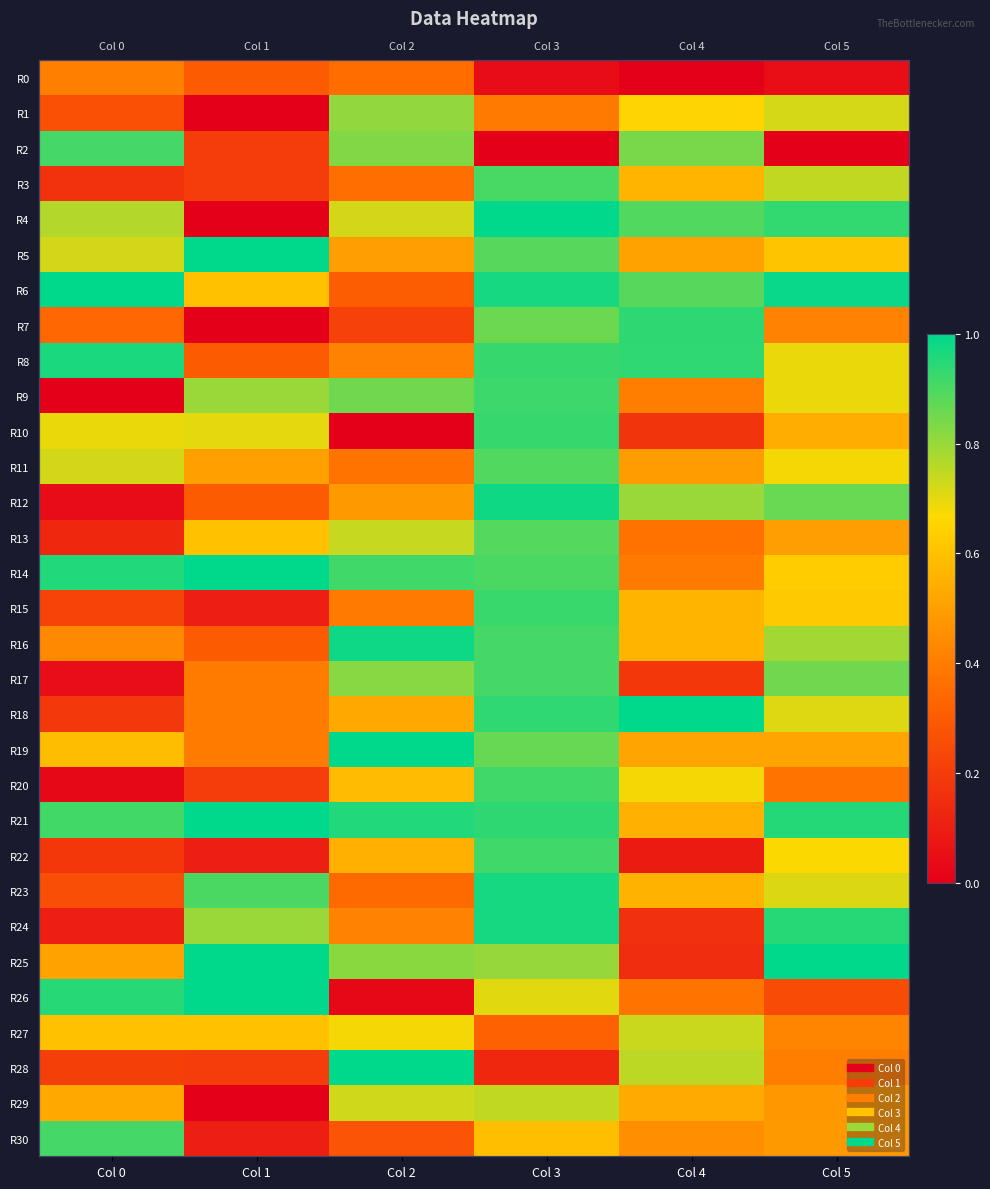

Which series changed the most between Col 1 and Col 4?

R7